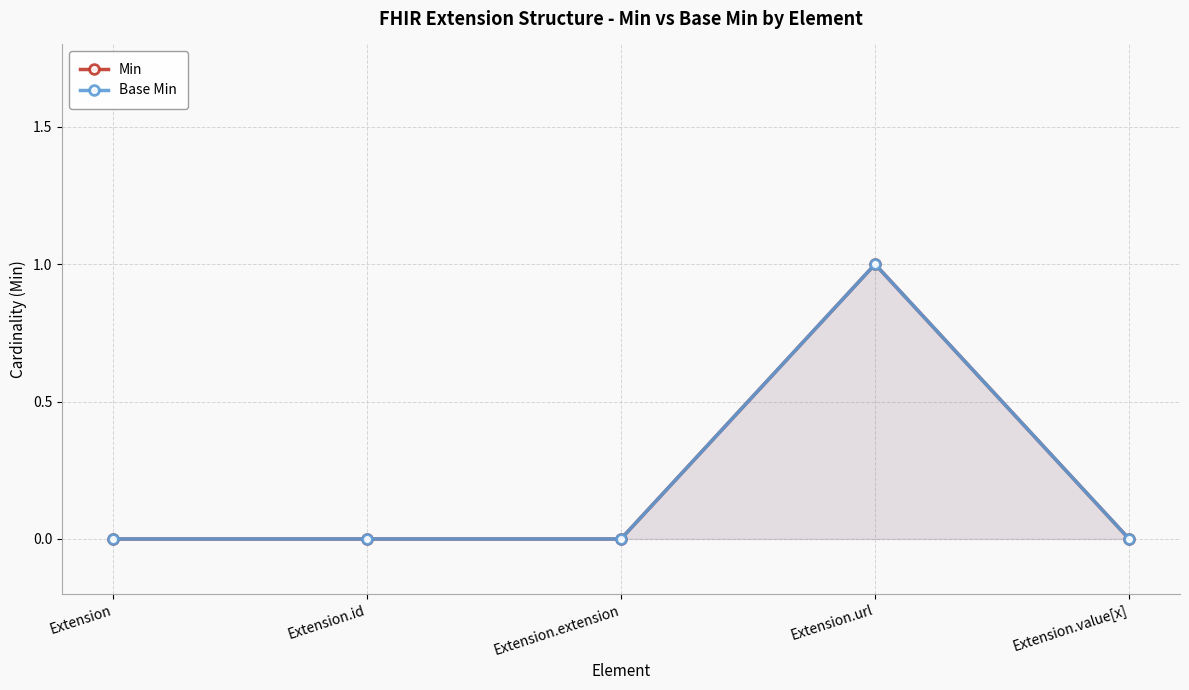

List the series in order of their peak value, highest first.

Min, Base Min